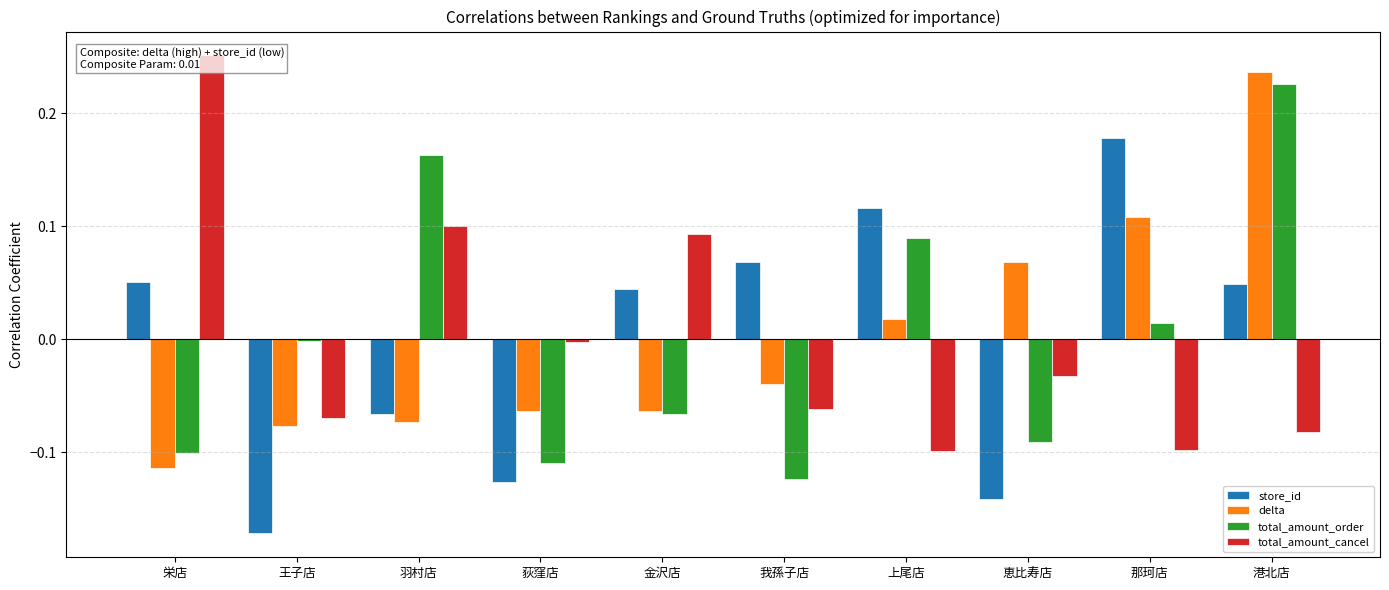

What are all the series names shown in the legend?

store_id, delta, total_amount_order, total_amount_cancel